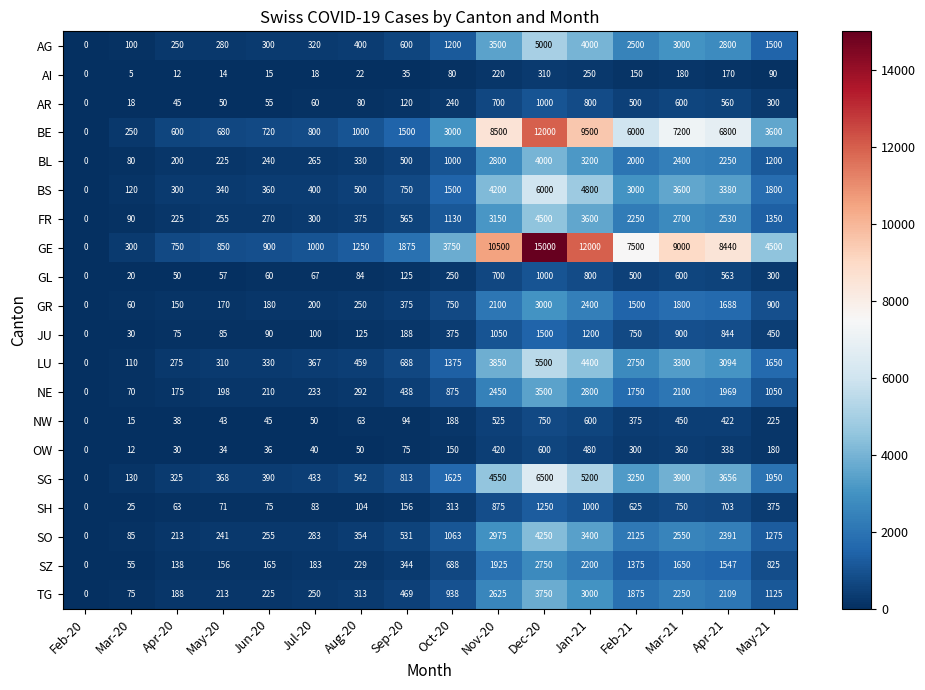

True or false: GE has a value of 19939 at Jan-21.

False